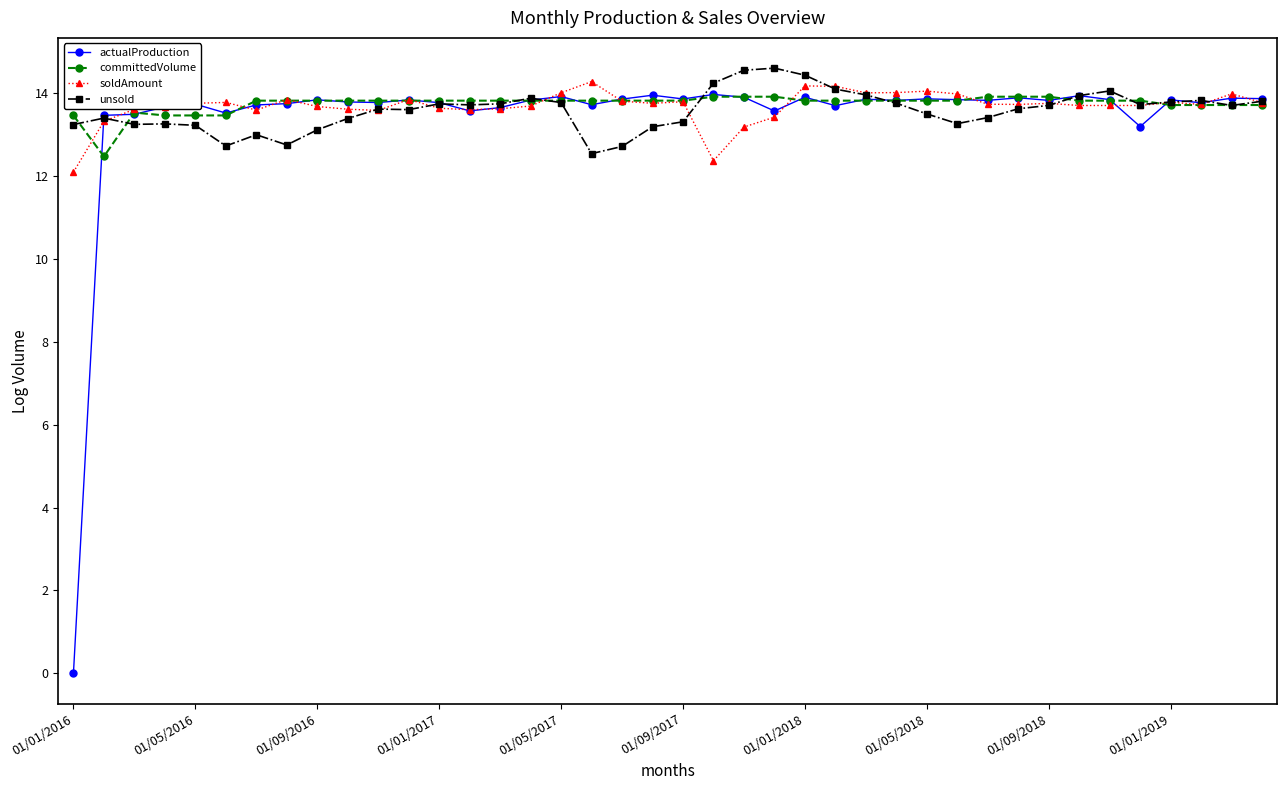

What is the value of the committedVolume point at the 2nd from the left?

12.5